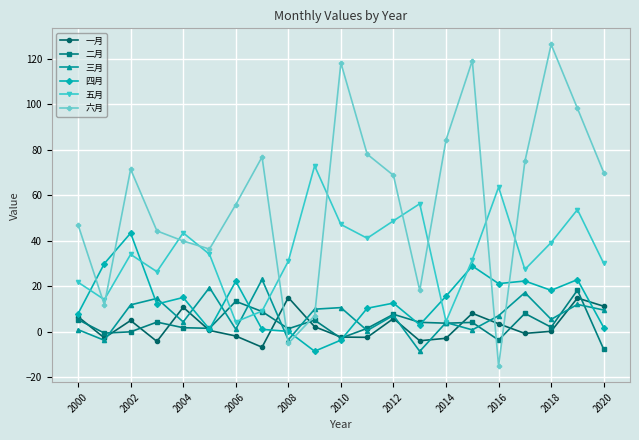

Does the chart display data point markers on the line(s)?

Yes